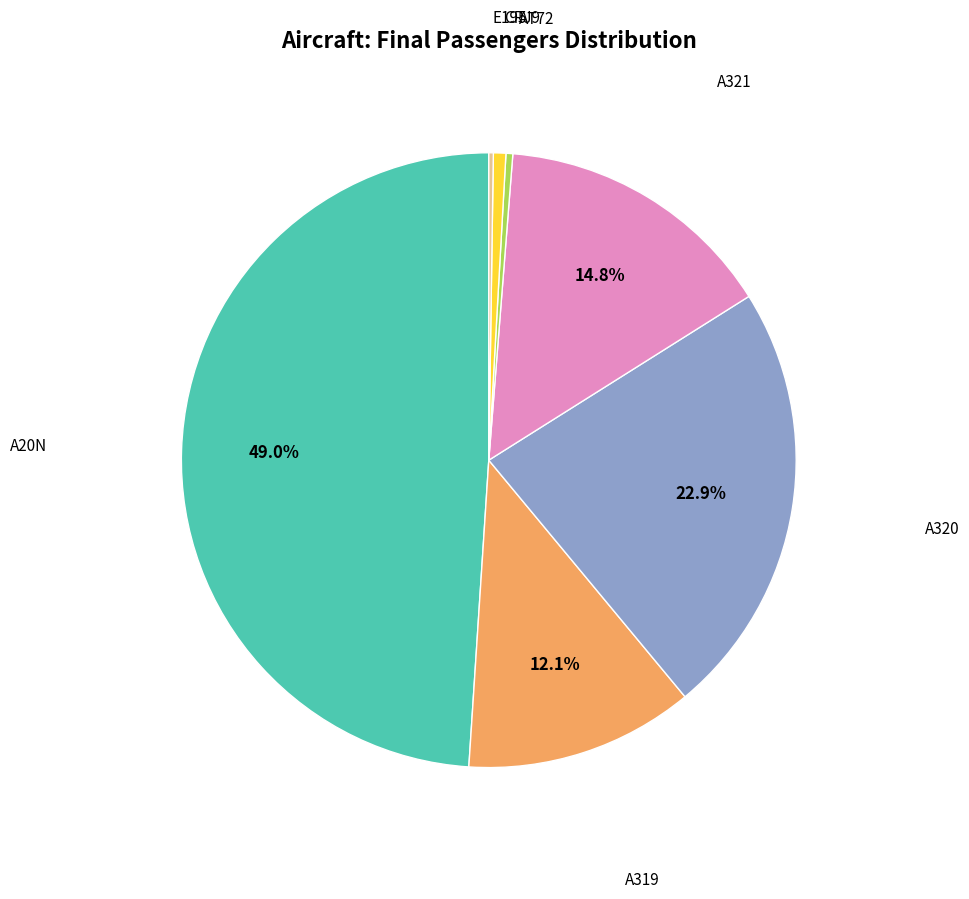

Is there a majority slice in this chart?

No